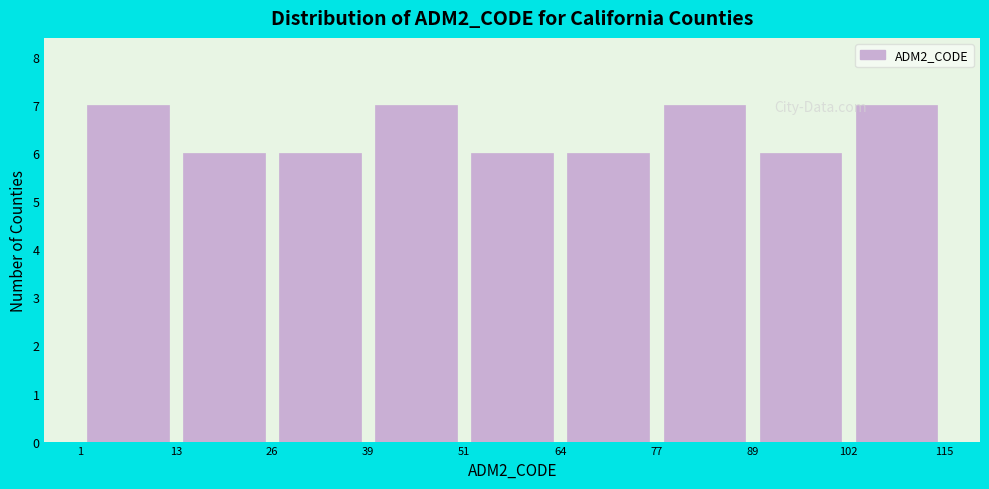

Reading left to right, transcribe this chart: for each bar, give the range it covers on the x-axis and its height. The values are not printed on the chart, so give them approximately, as read against the axis.

1 to 13: 7
13 to 26: 6
26 to 39: 6
39 to 51: 7
51 to 64: 6
64 to 77: 6
77 to 89: 7
89 to 102: 6
102 to 115: 7